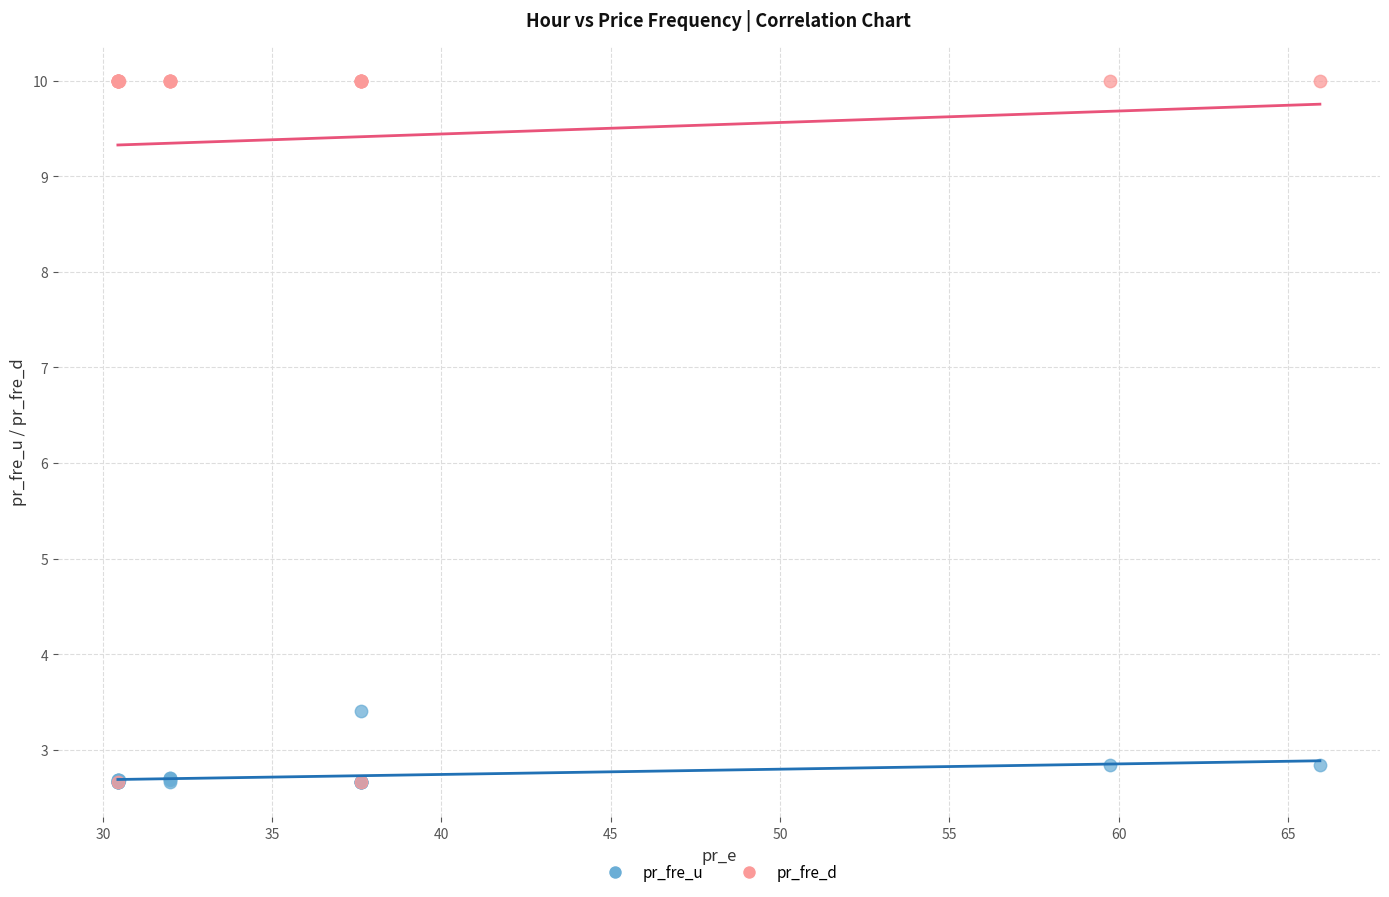

What are all the series names shown in the legend?

pr_fre_u, pr_fre_d